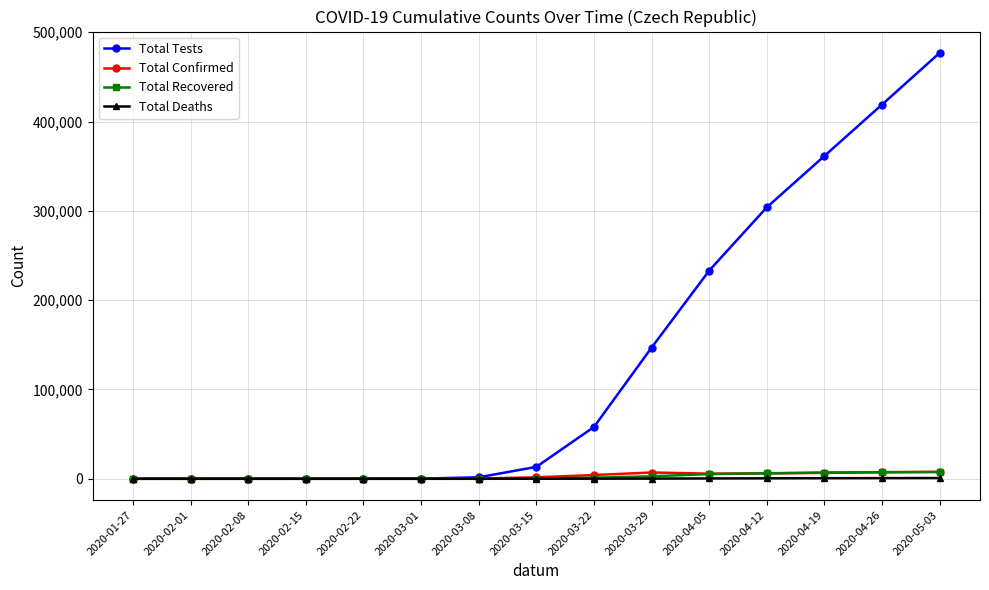

Which series has the largest total across all categories?

Total Tests